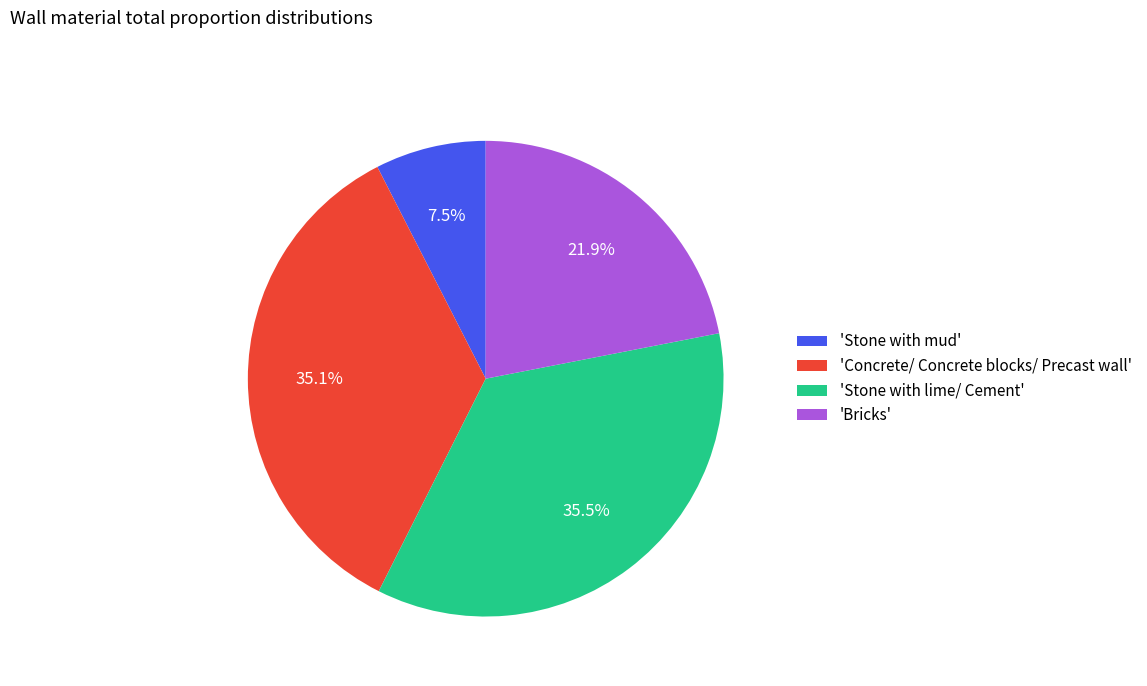

To the nearest percent, what is the difference between the largest and smallest slice percentages?

28%